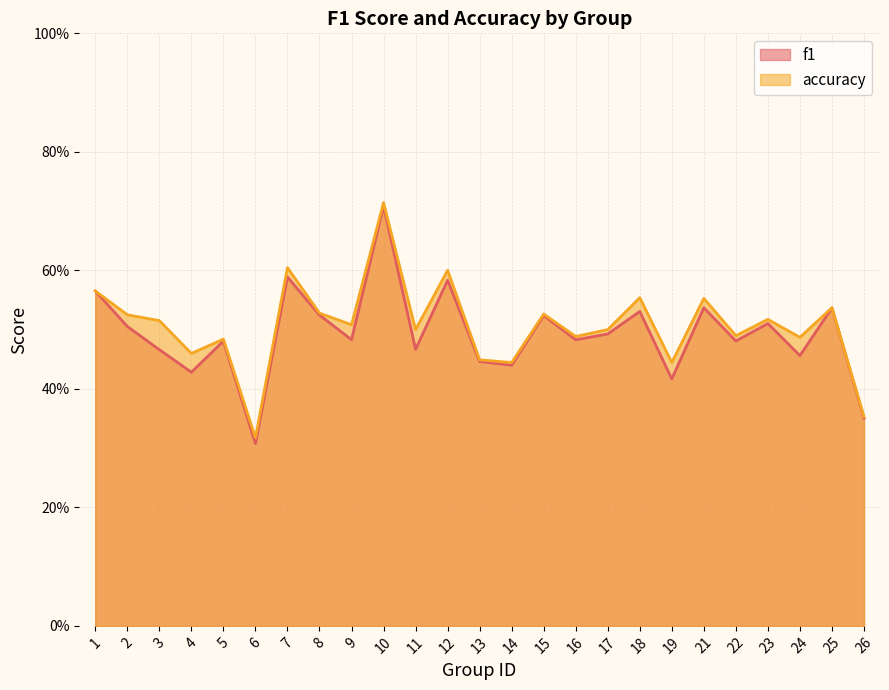

At which category is the sum across all series the highest?

10